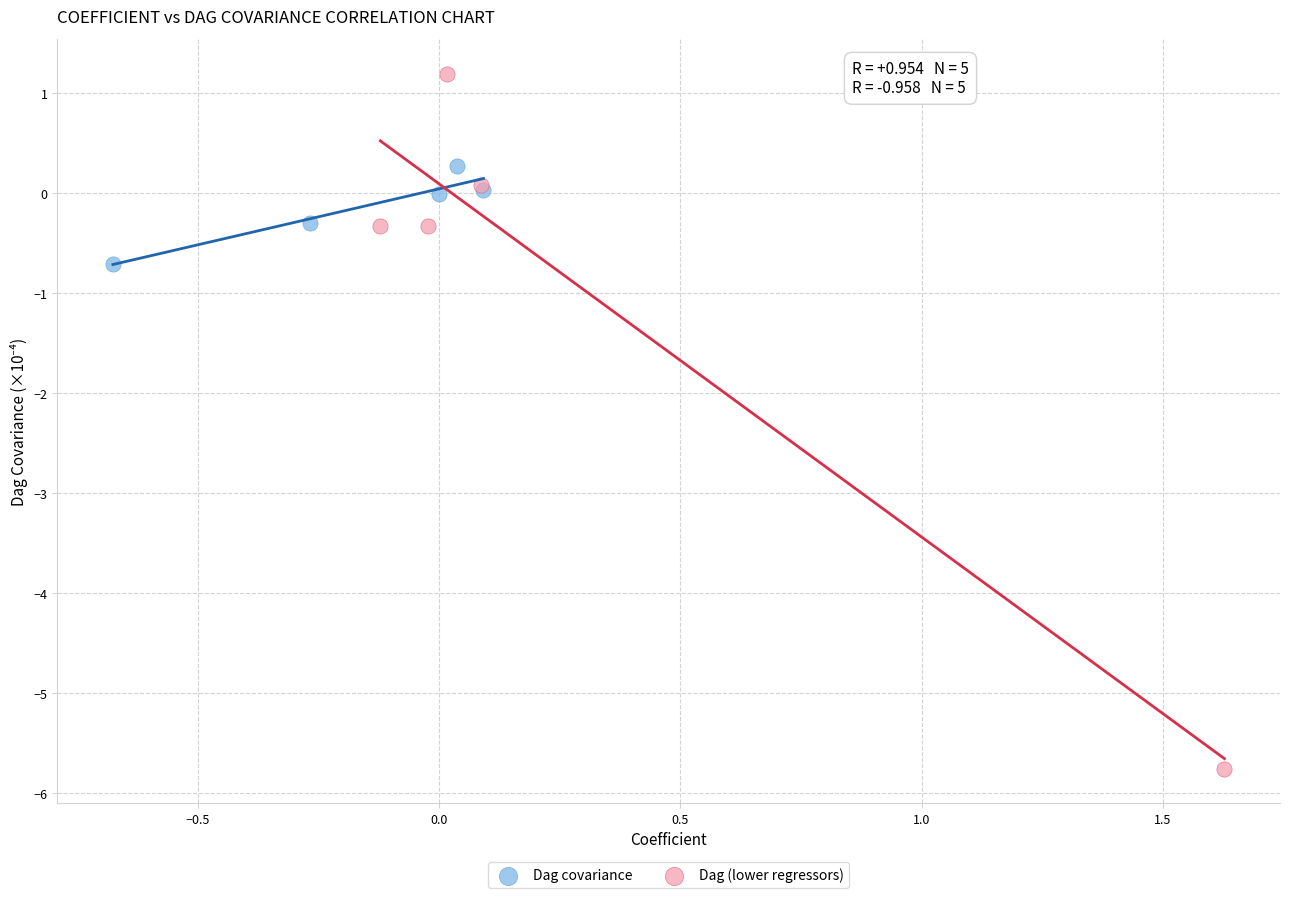

Which series contains the highest Y value?

Dag (lower regressors)